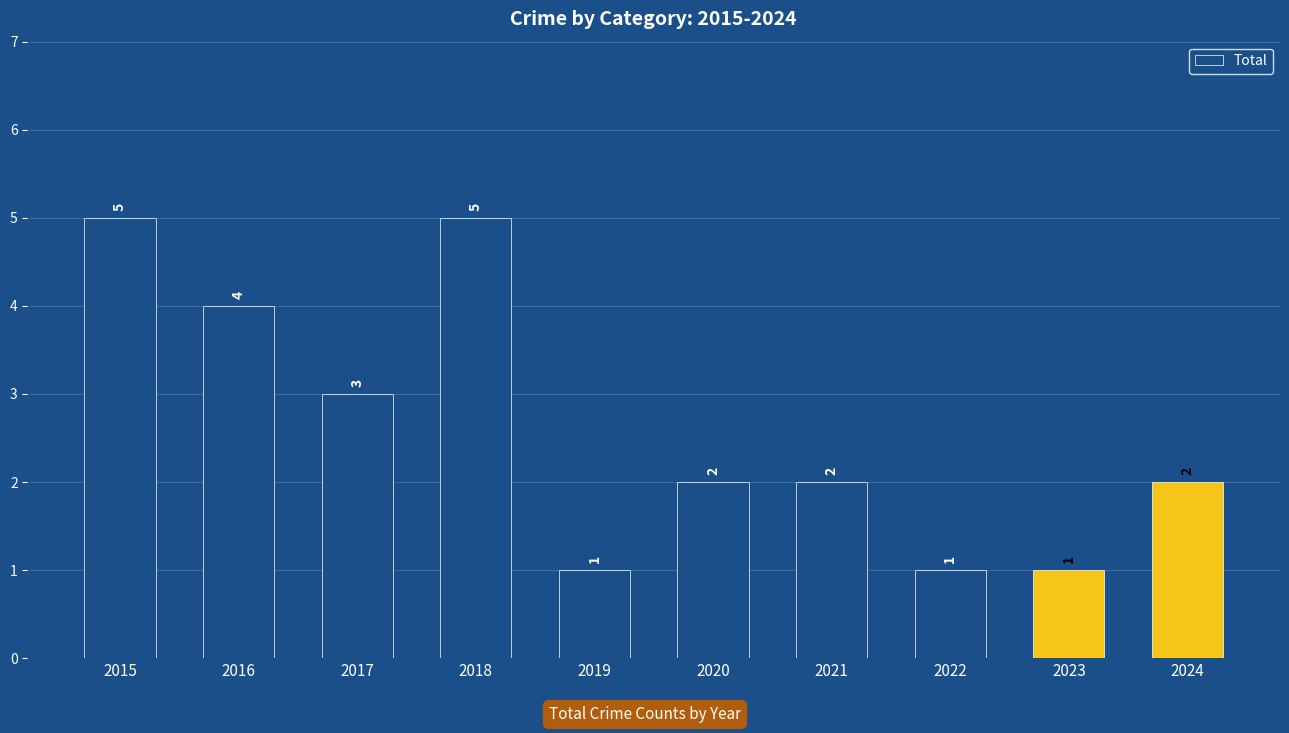

Approximately how many times larger is the value at 2019 compared to 2023?

1.0